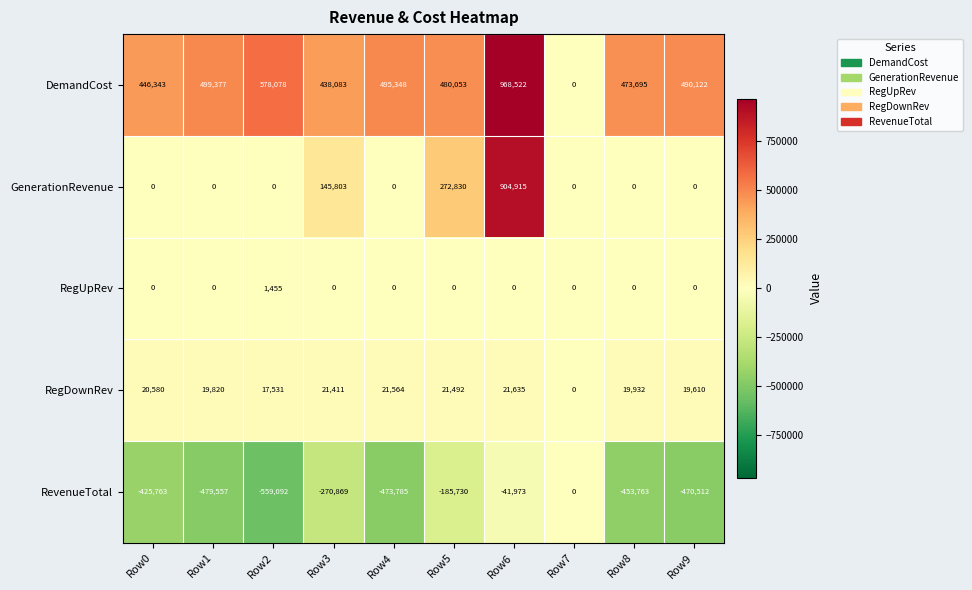

Between Row1 and Row4, which series saw the biggest shift?

RevenueTotal